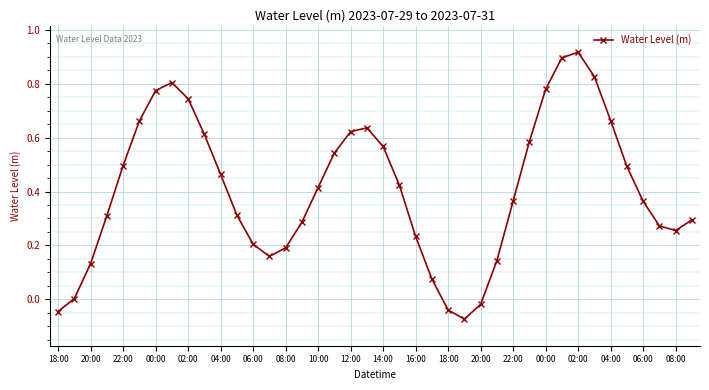

How many categories are shown in the chart?

40